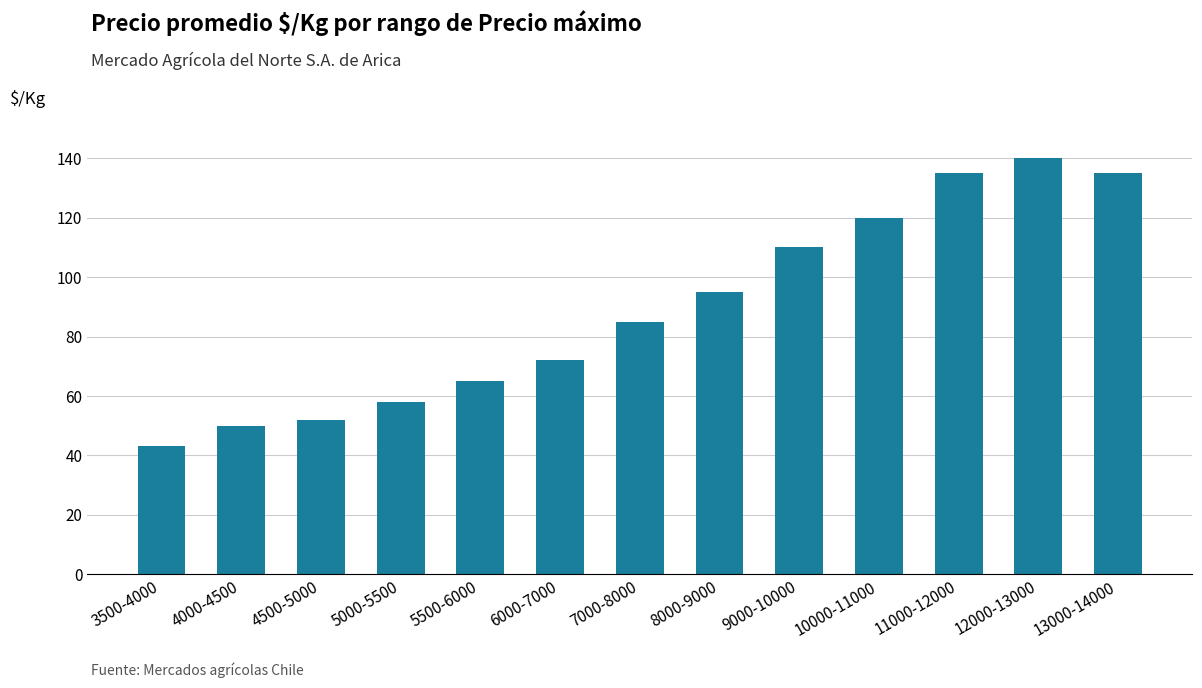

The chart shows a value of 92 at 5000-5500. True or false?

False